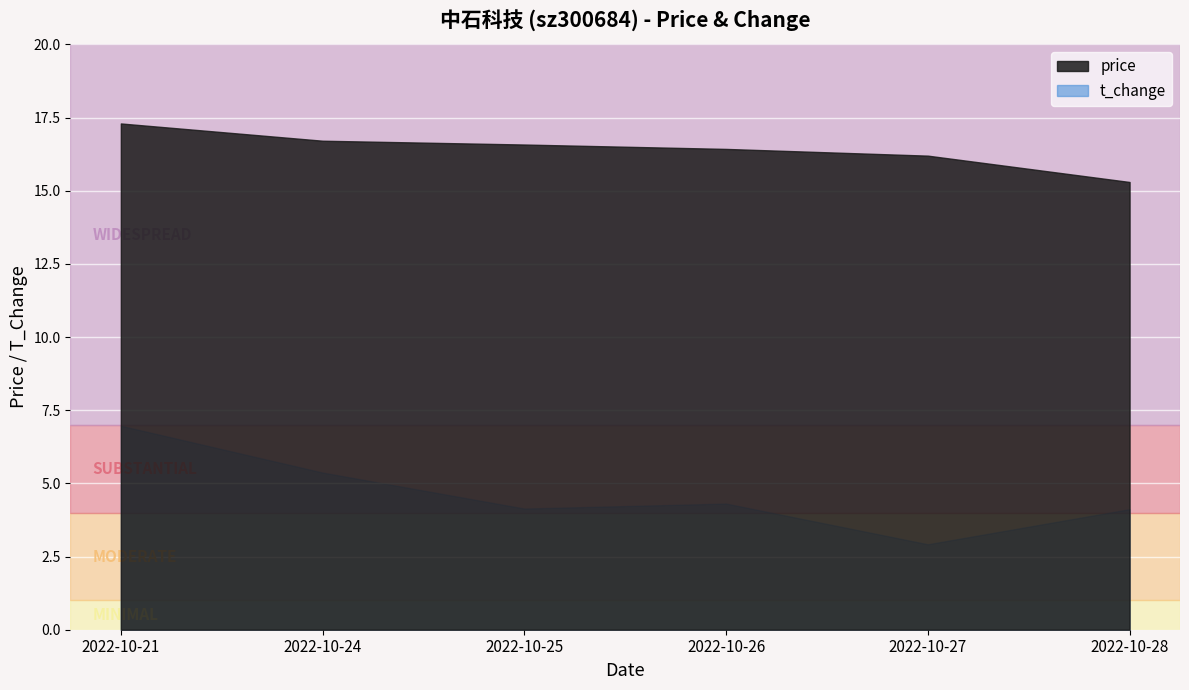

Reading left to right, list all the values displayed in this chart.

price: 17.3	16.7	16.6	16.4	16.2	15.3
t_change: 7.0	5.4	4.1	4.3	2.9	4.1